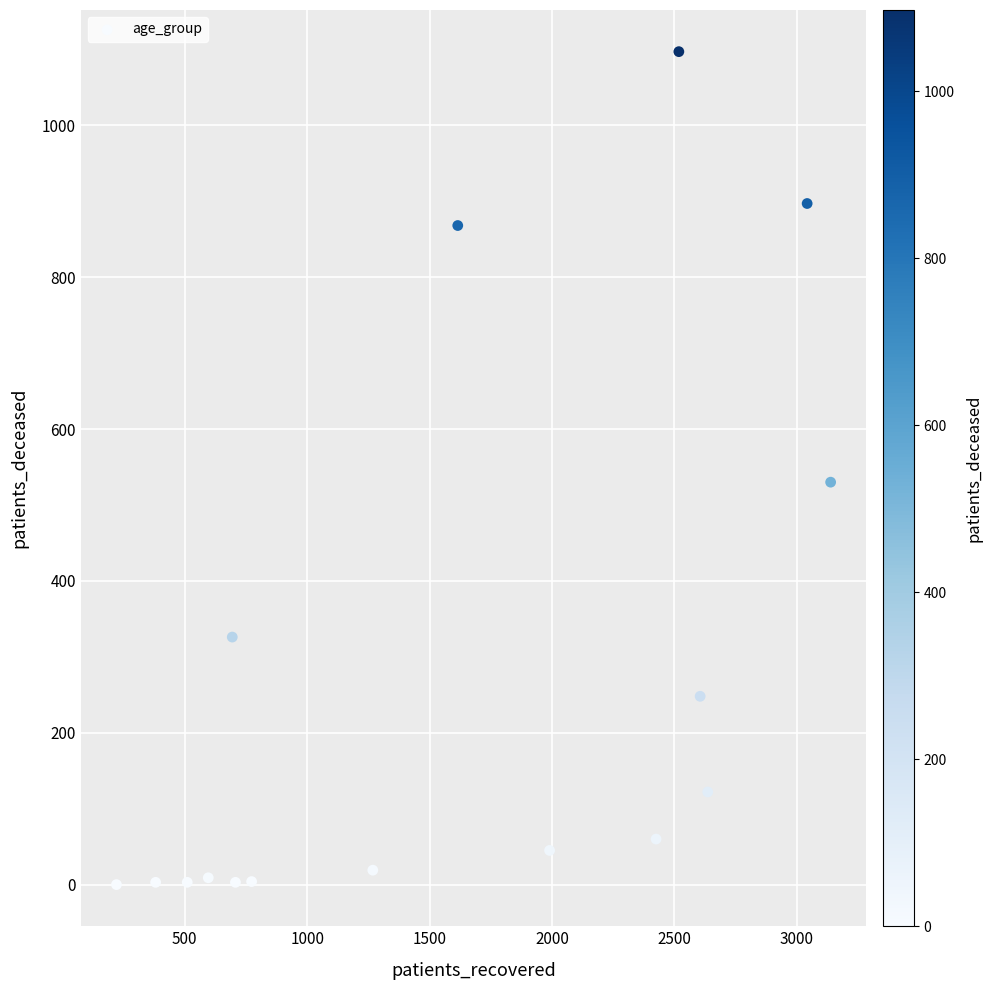

What Y value in the scatter plot is closest to 548?

530